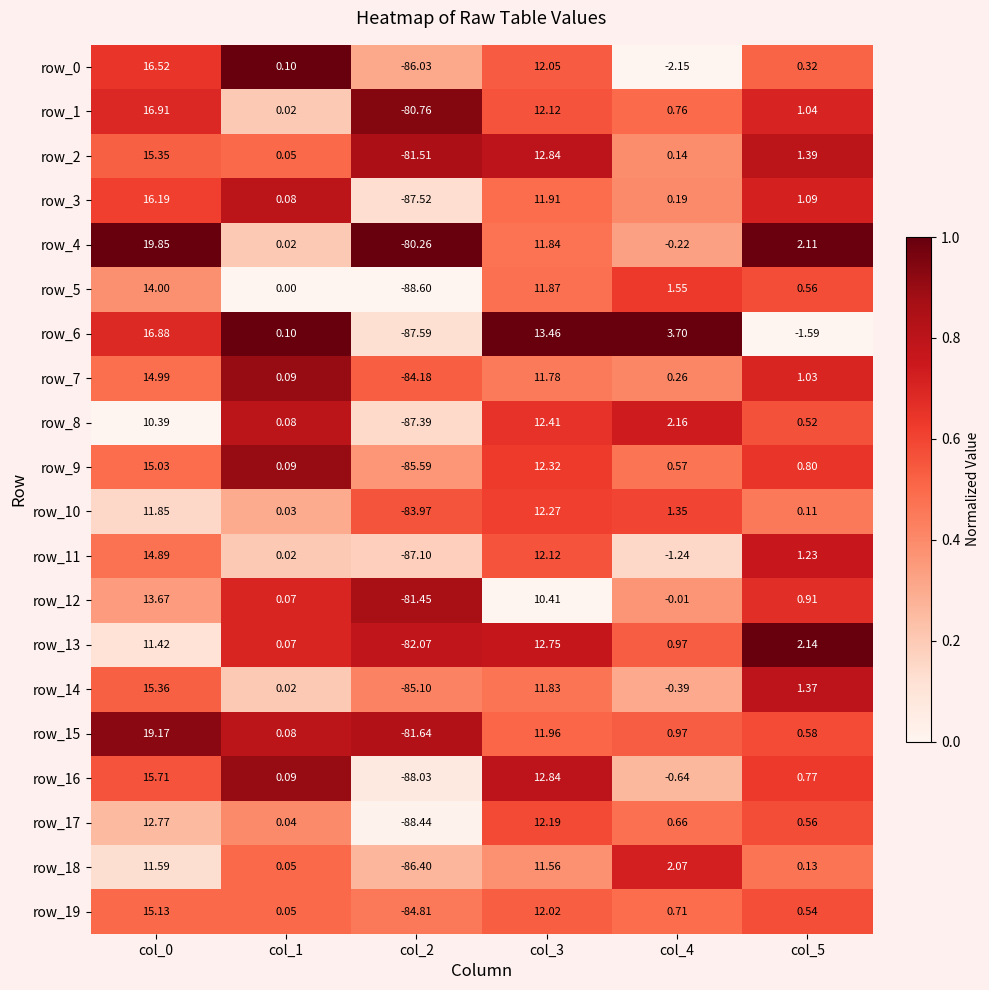

Is the value of row_17 at col_4 greater than the value of row_8 at col_2?

Yes